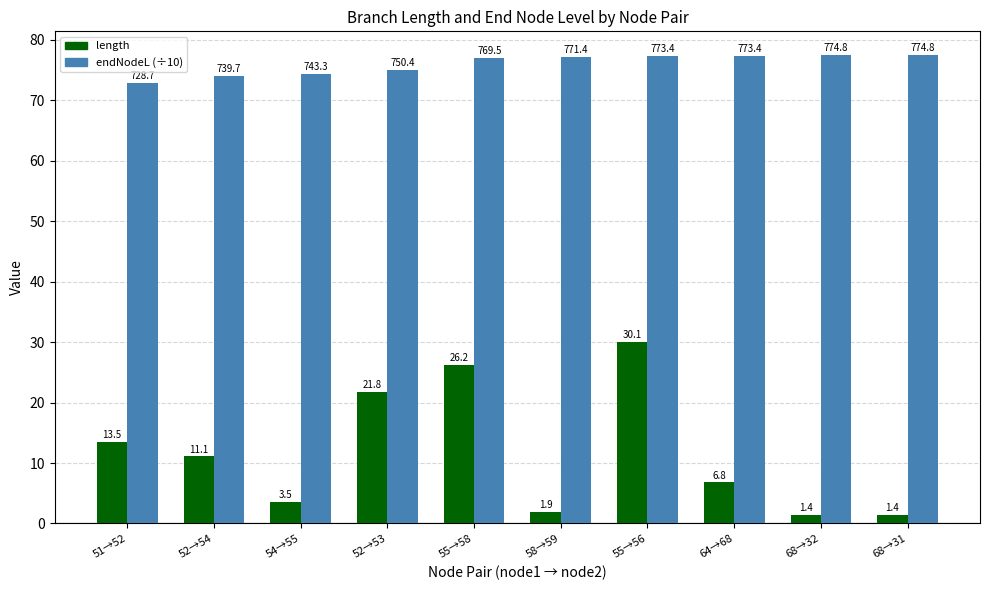

Between 54→55 and 55→58, which series saw the biggest shift?

length